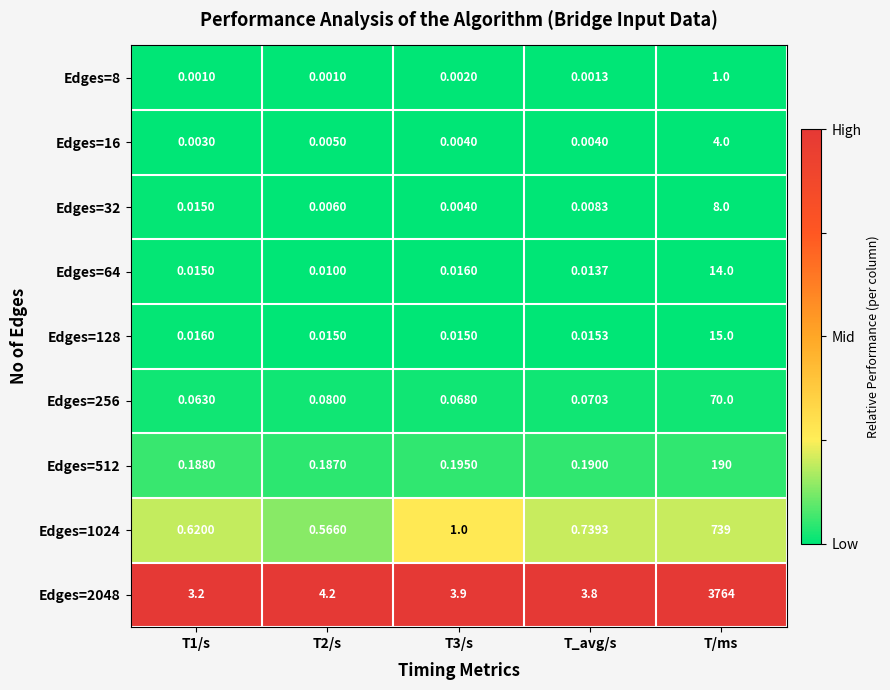

Which category has the highest value in the Edges=32 series?

T/ms